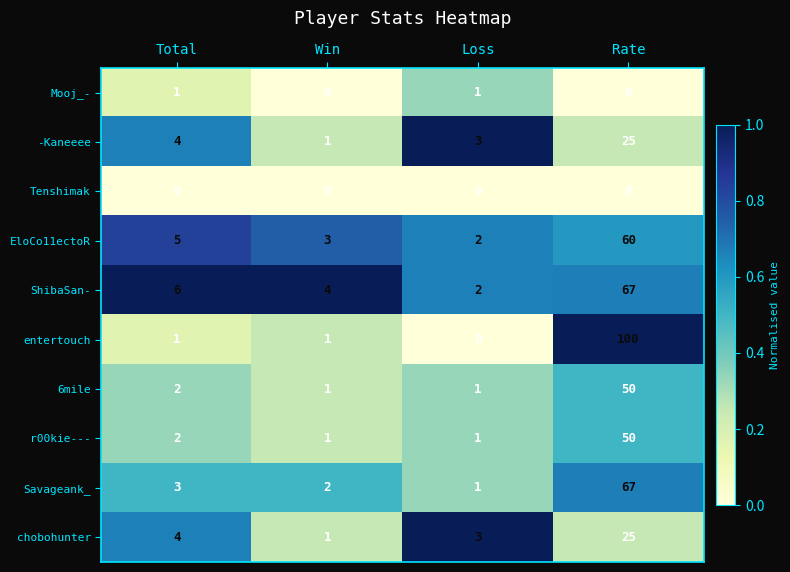

Which series has the widest spread of values?

entertouch